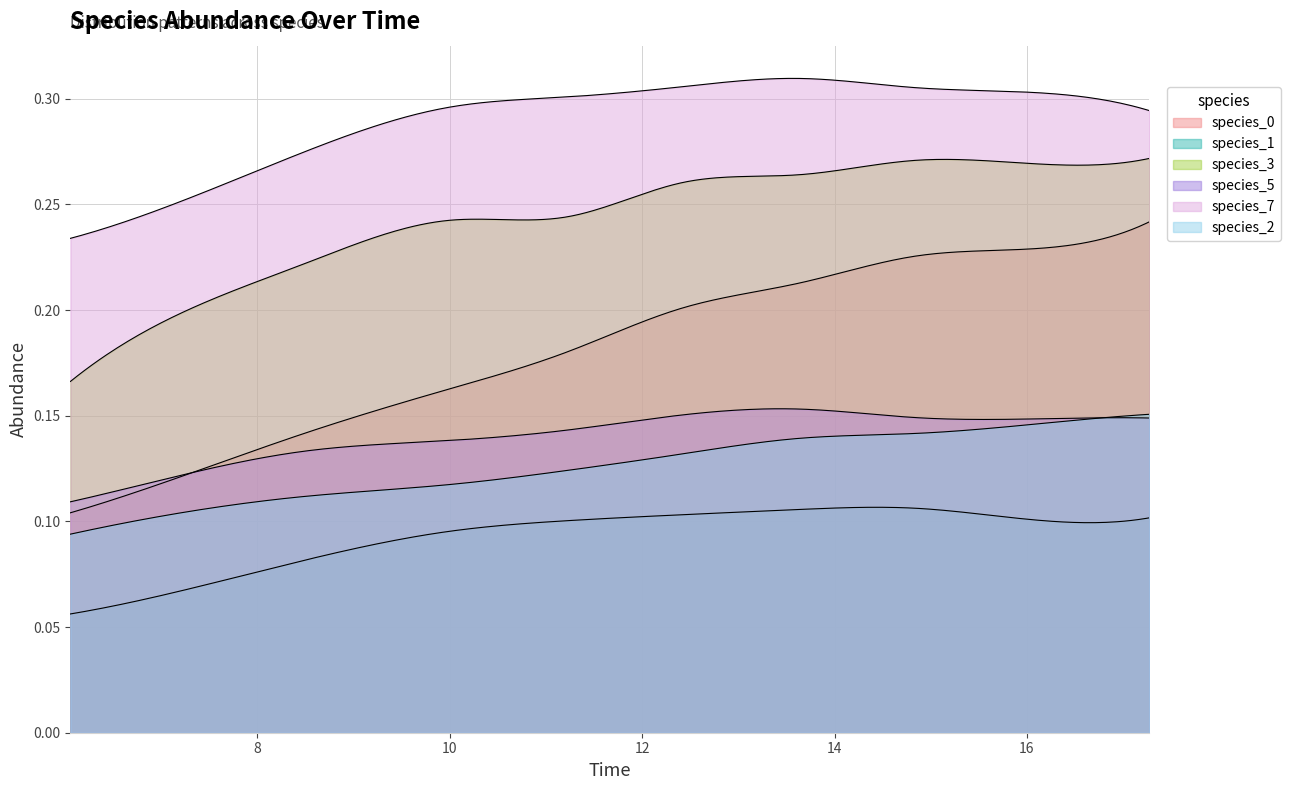

How many categories are shown in the chart?

300